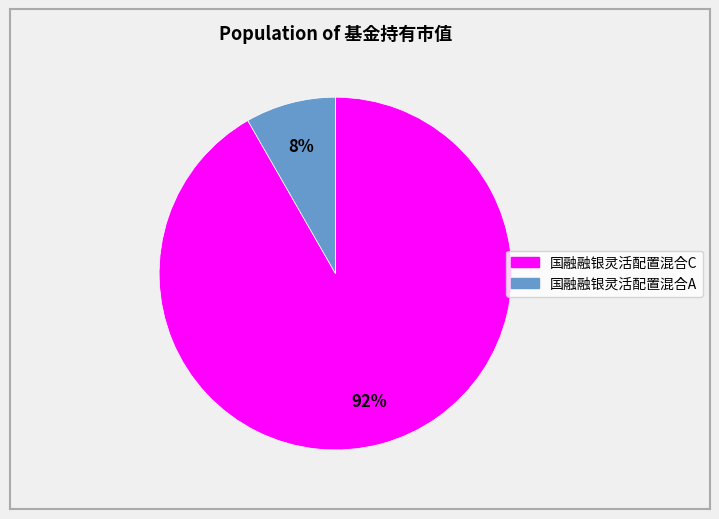

Is it true that 国融融银灵活配置混合C is 85% of the pie?

False